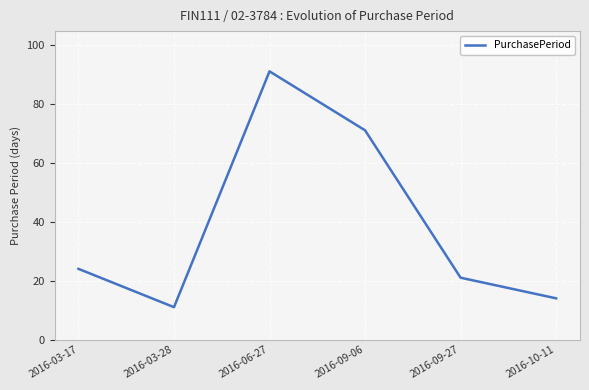

What position from the right is 2016-06-27?

4